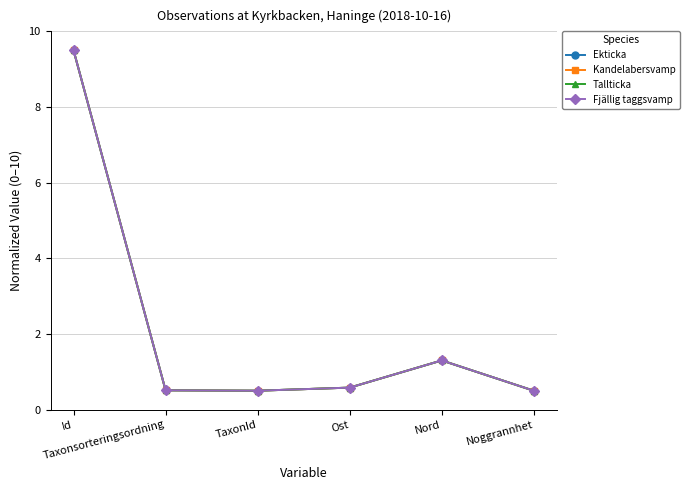

What are all the series names shown in the legend?

Ekticka, Kandelabersvamp, Tallticka, Fjällig taggsvamp